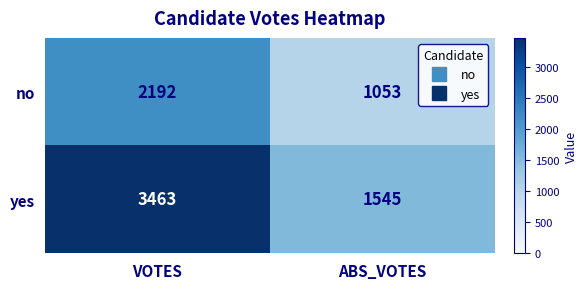

Rank the series by their average value, from lowest to highest.

no, yes